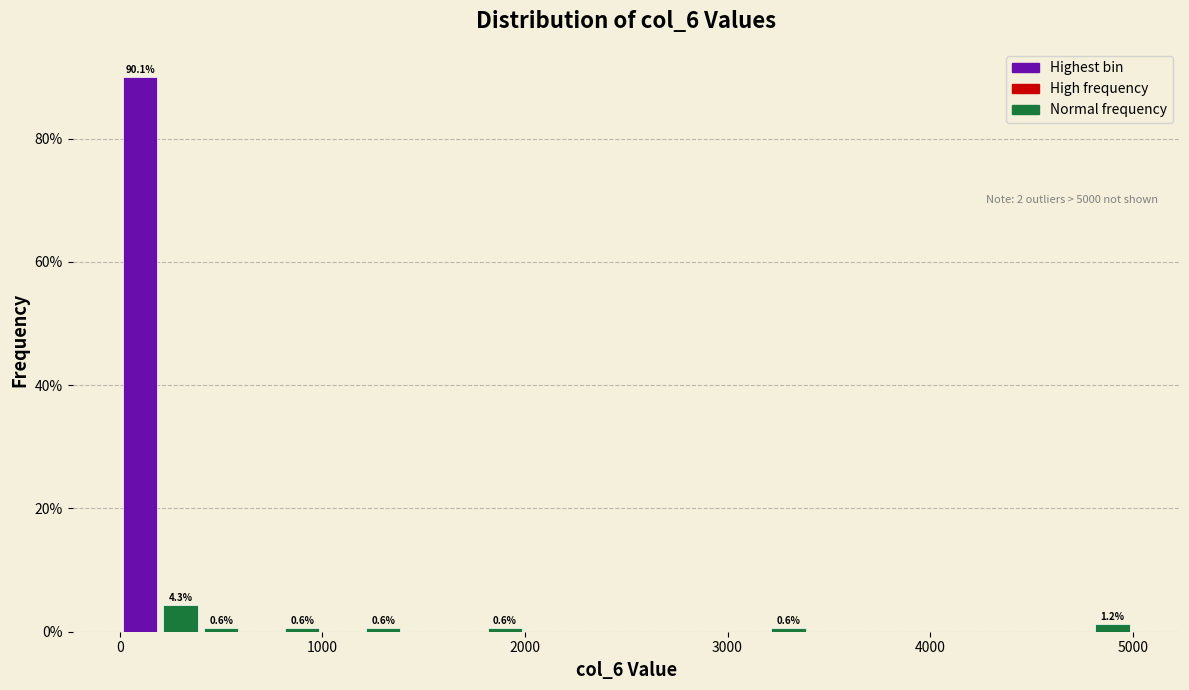

Read against the x-axis, roughly where is the centre of the tallest bar?

100